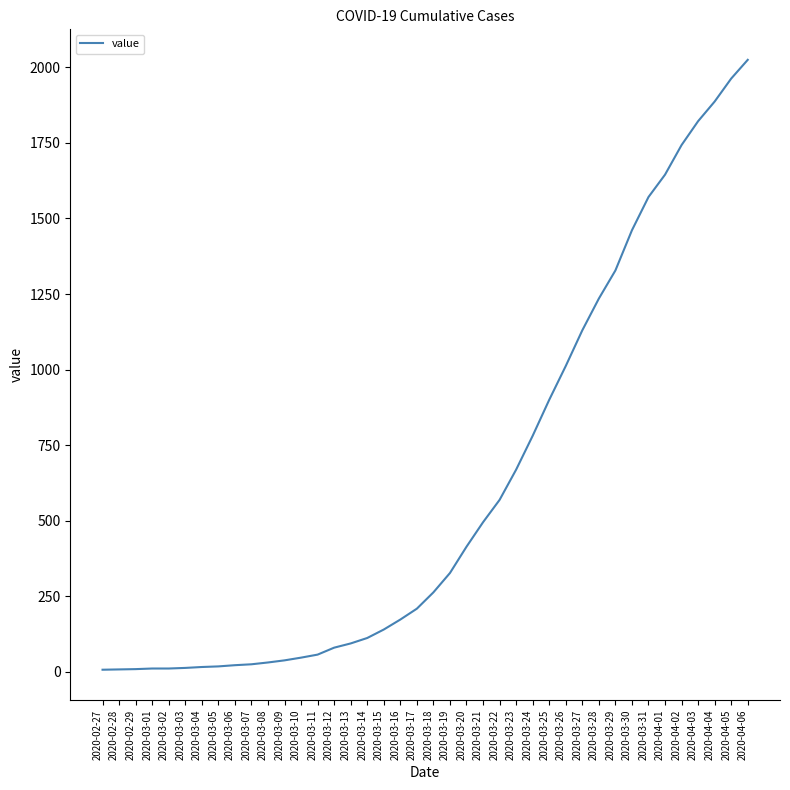

What is the change in value from 2020-03-02 to 2020-03-14?

+101